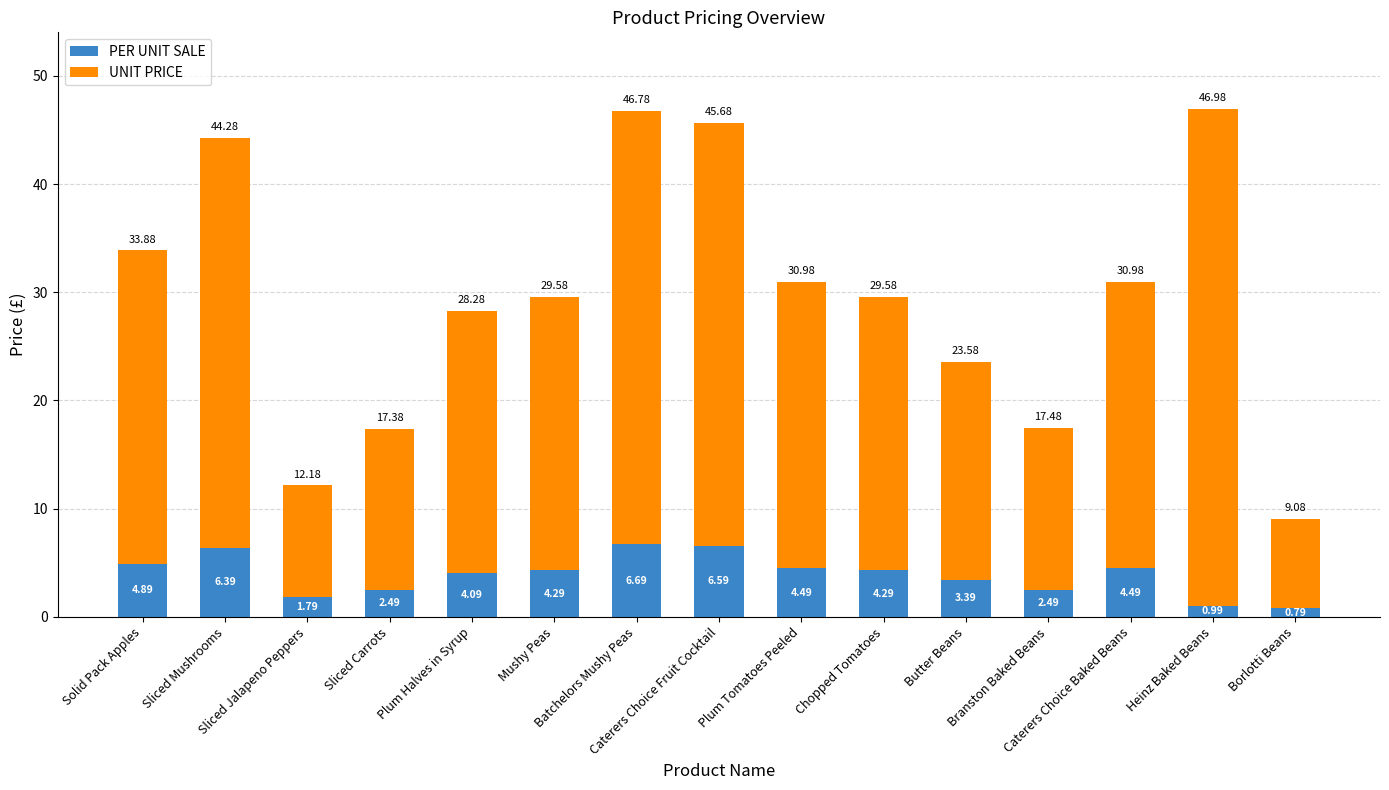

What is the difference between the maximum and minimum values in the PER UNIT SALE series?

5.9